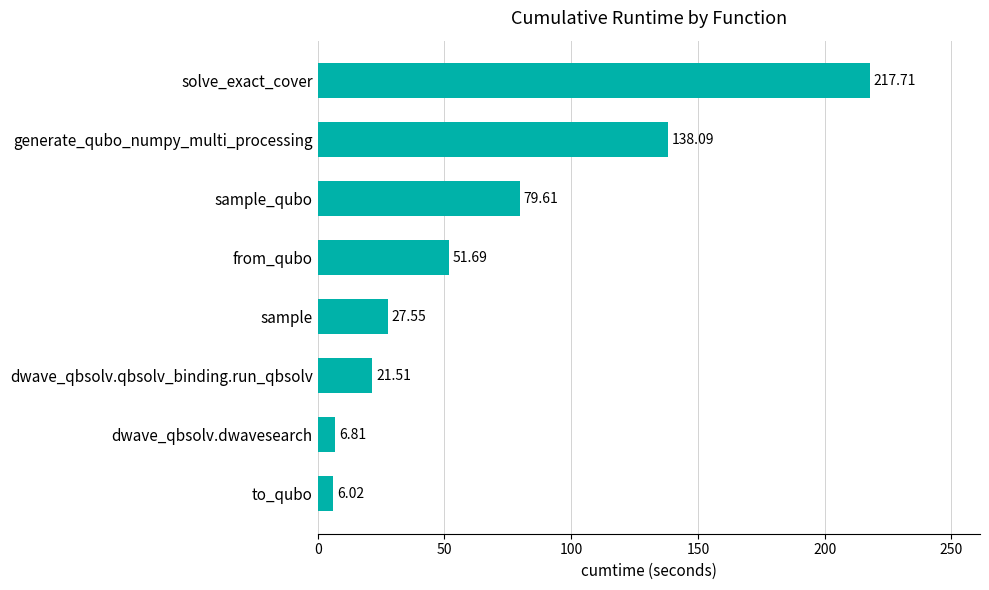

Rank the categories by value from lowest to highest.

to_qubo, dwave_qbsolv.dwavesearch, dwave_qbsolv.qbsolv_binding.run_qbsolv, sample, from_qubo, sample_qubo, generate_qubo_numpy_multi_processing, solve_exact_cover